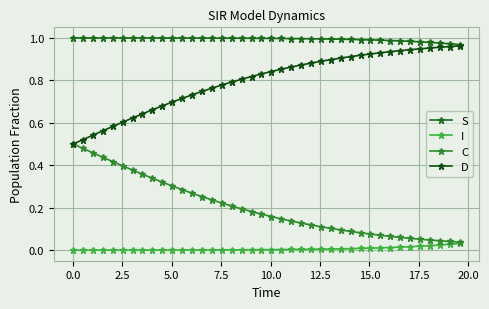

Count the number of data series in this chart.

4